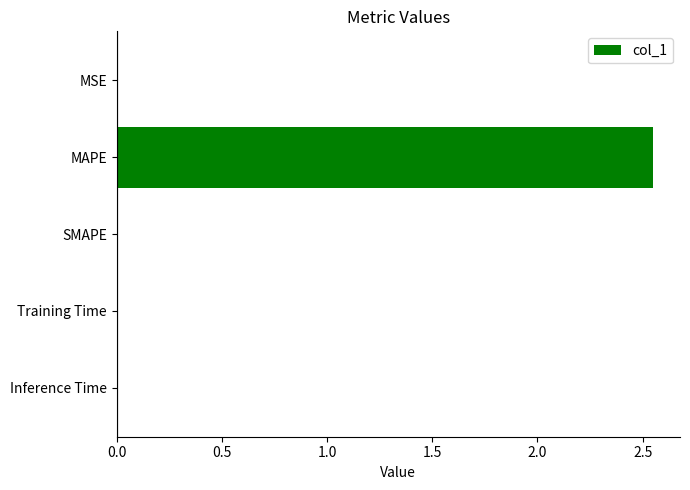

Between Training Time and MAPE, which is larger?

MAPE